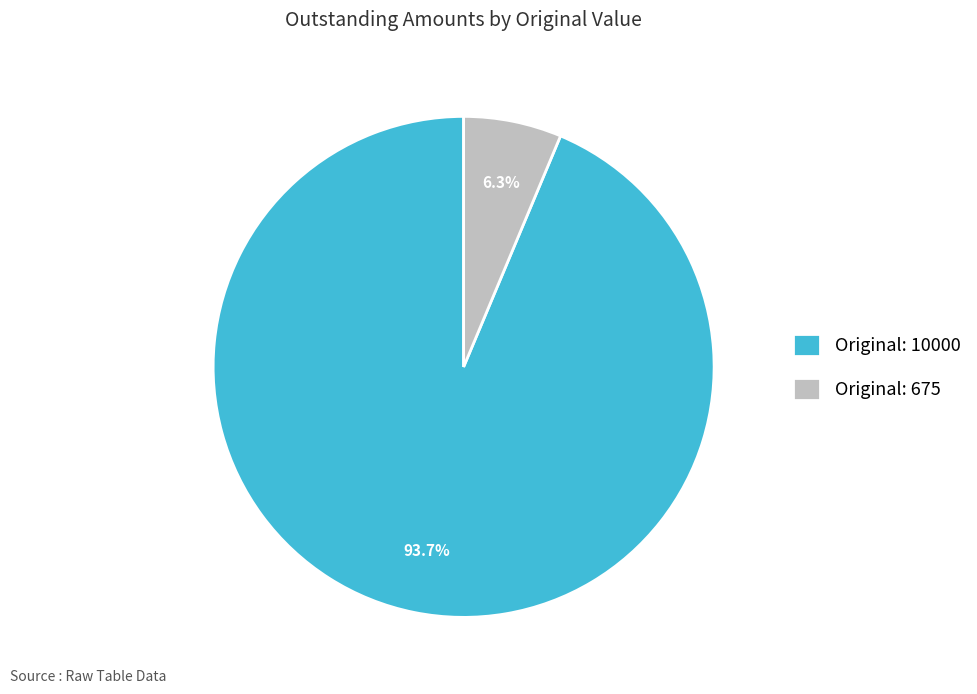

Between Original: 10000 and Original: 675, which is larger?

Original: 10000